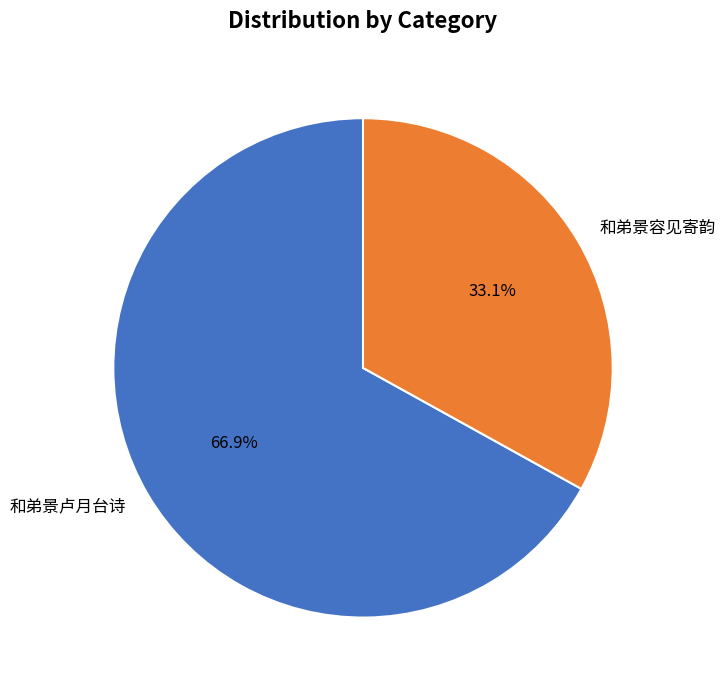

Approximately how many times larger is the value at 和弟景容见寄韵 compared to 和弟景卢月台诗?

0.5